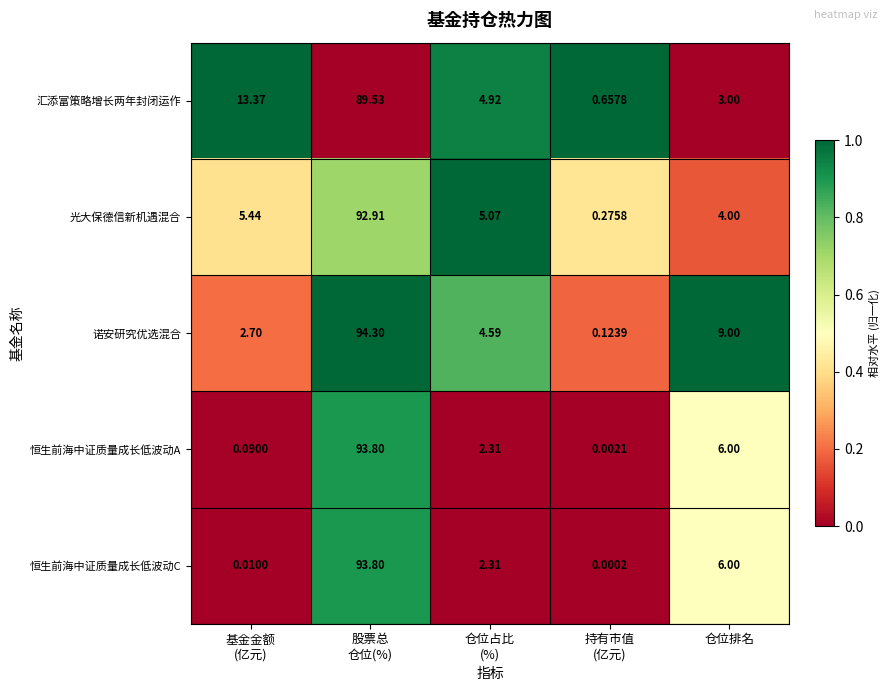

Where is 诺安研究优选混合 nearest to the value 47?

仓位排名